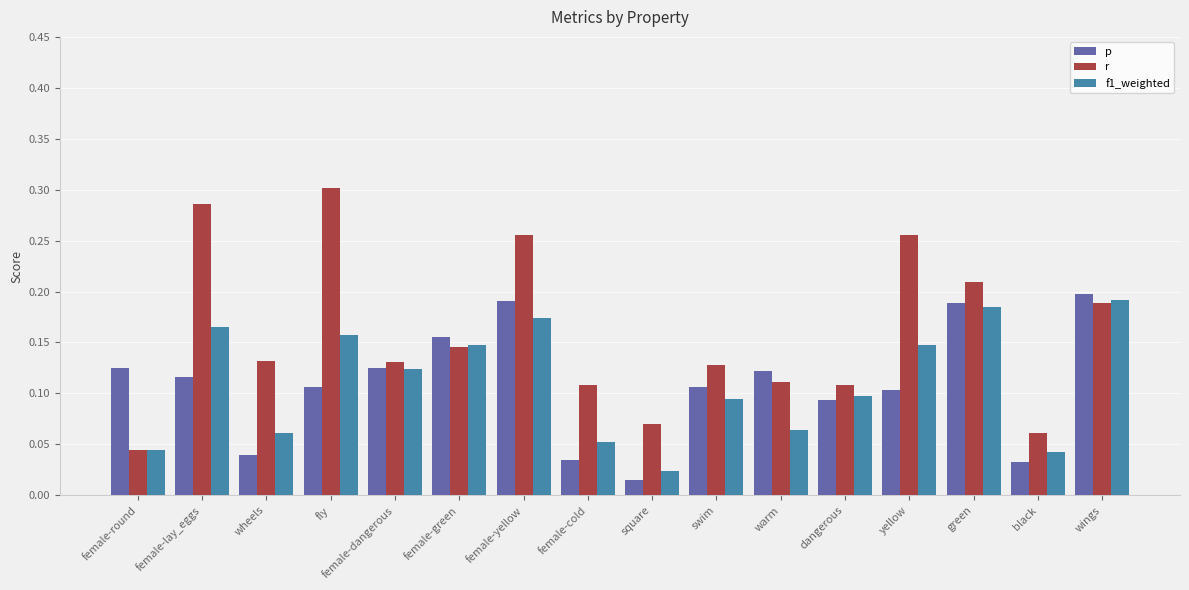

Does the chart contain any negative values?

No